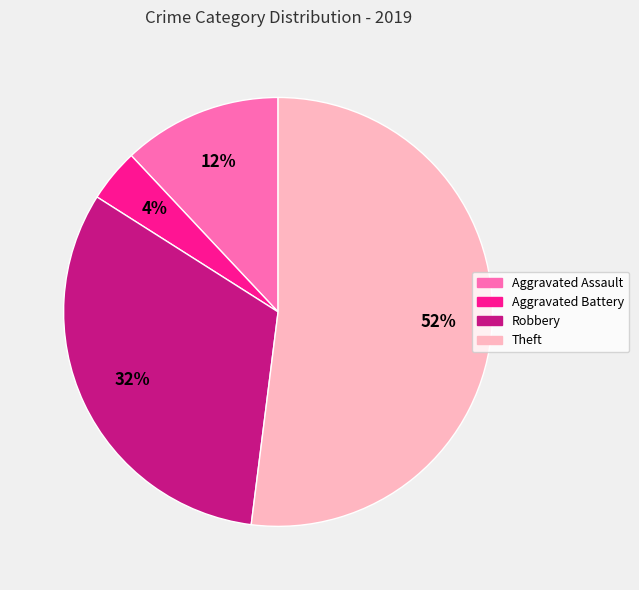

How many segments does this pie chart have?

4